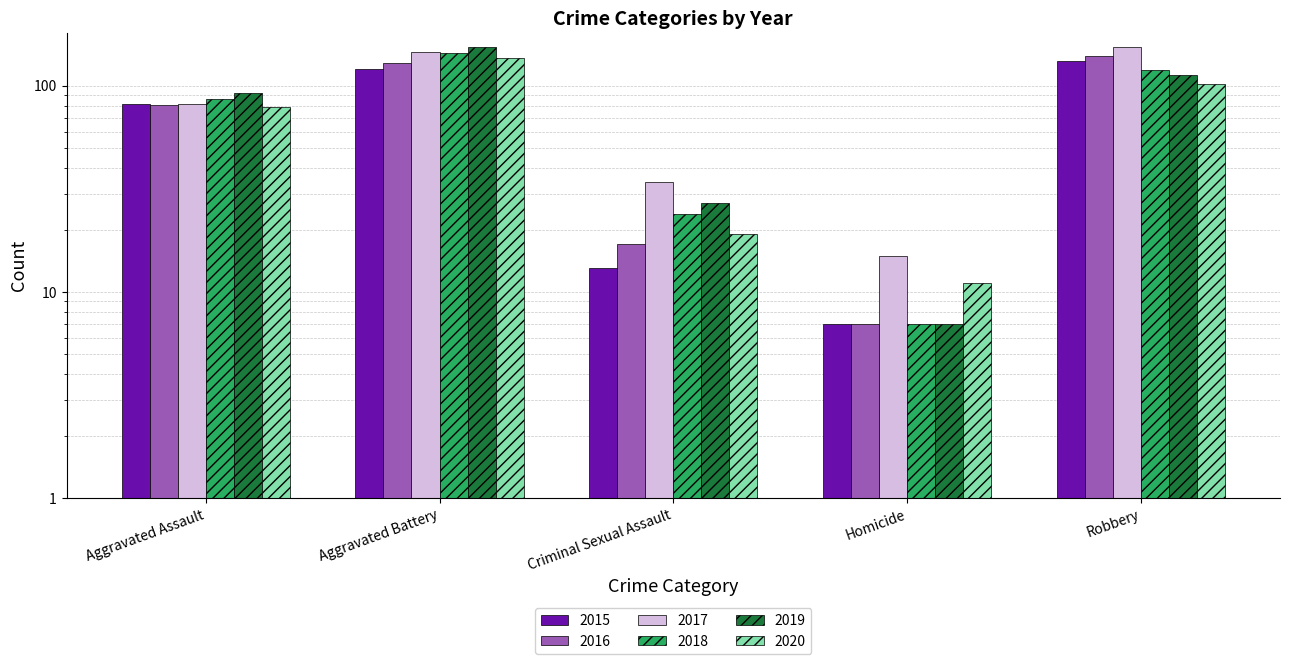

What is the sum of the 2019 values at Robbery and Criminal Sexual Assault?

140